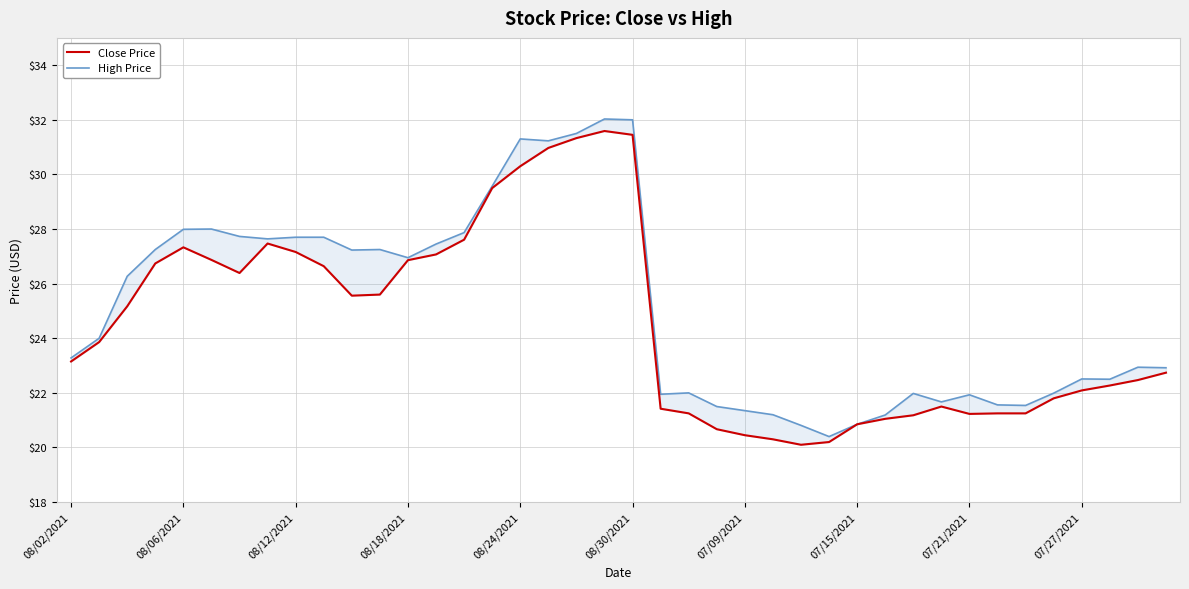

Is it true that Close Price equals 10.9 at 08/12/2021?

False